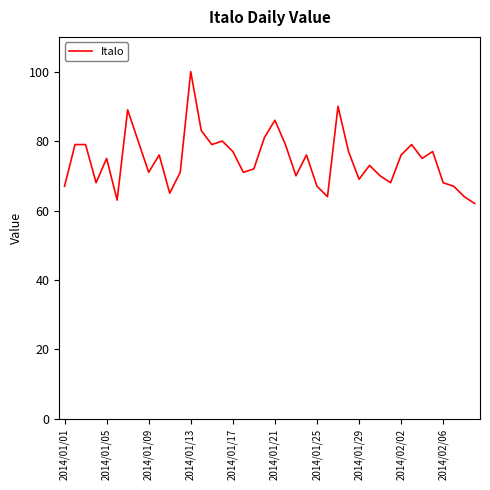

What is the minimum value shown in the chart?

62